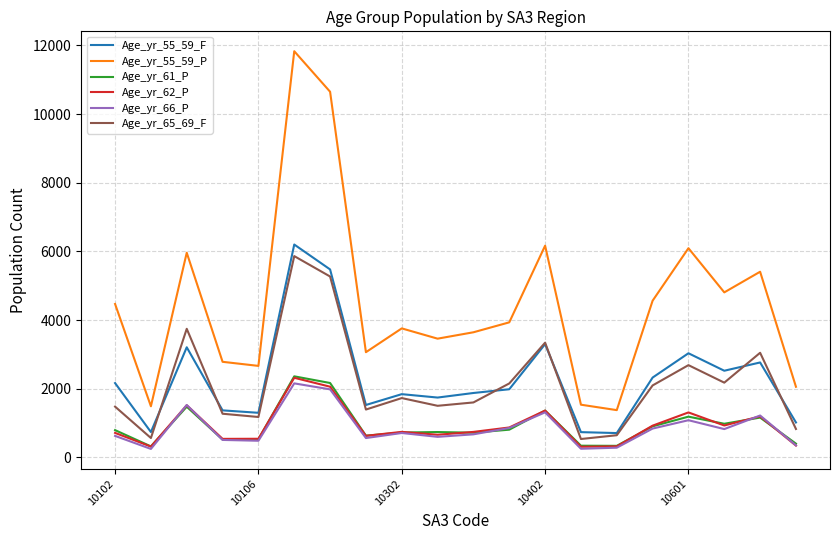

What is the greatest value displayed?

11830